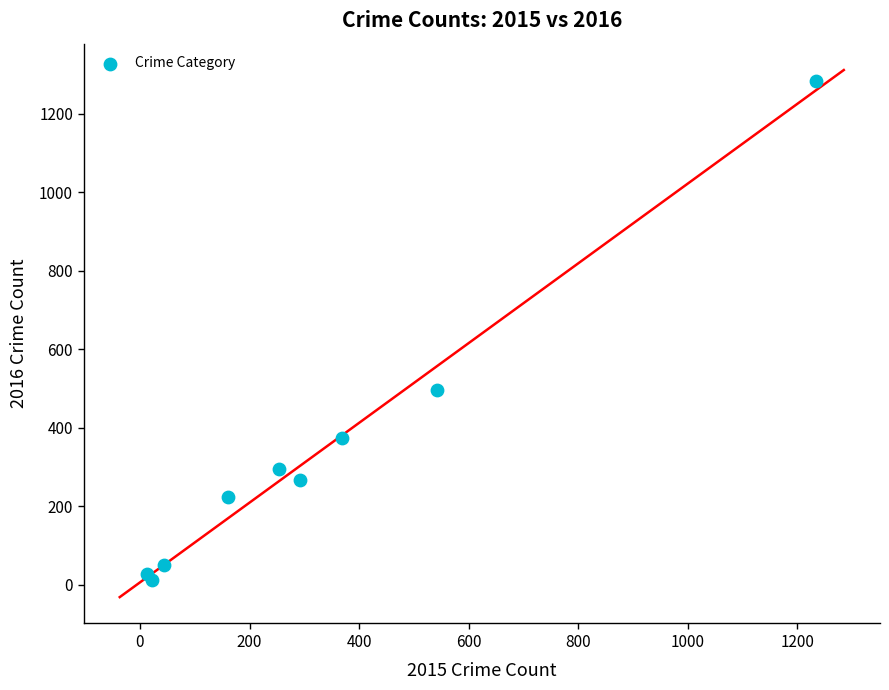

What Y value in the scatter plot is closest to 648?

496